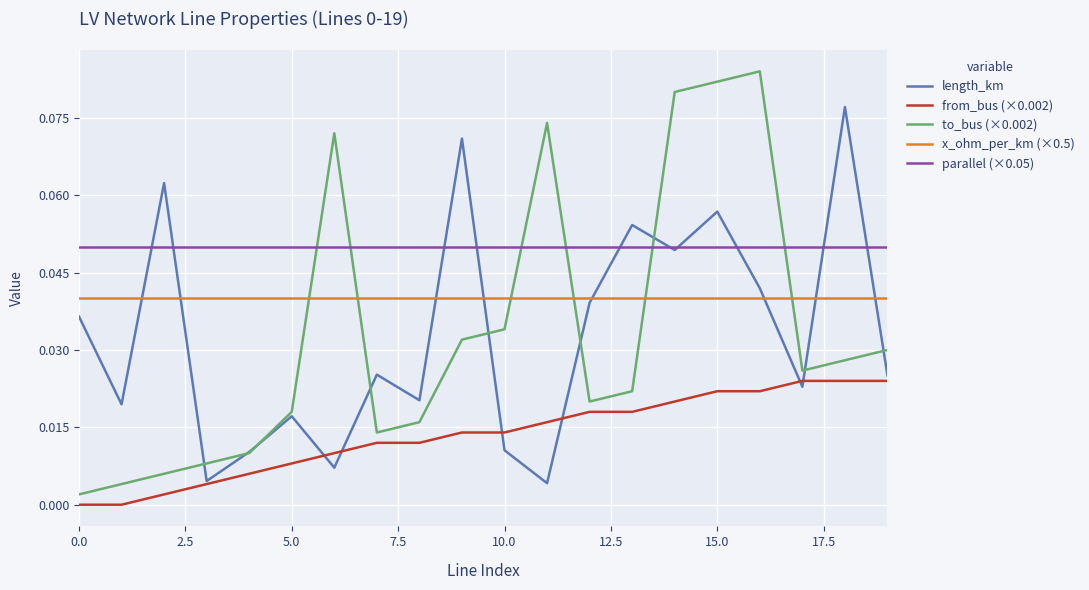

Which series has the widest spread of values?

to_bus (×0.002)